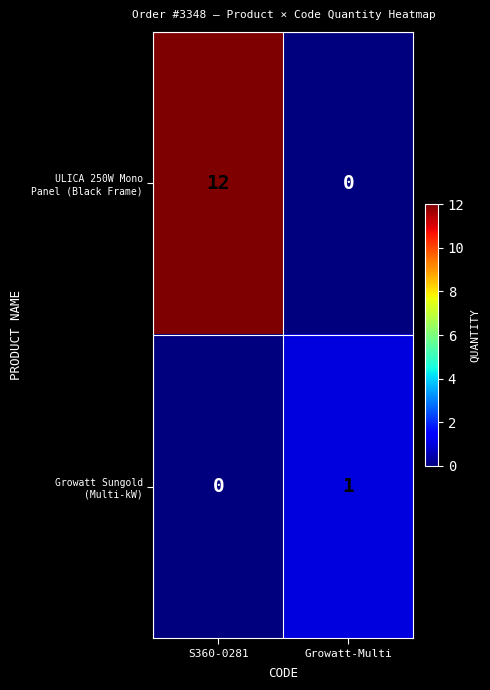

Which category has the highest value across all series?

S360-0281